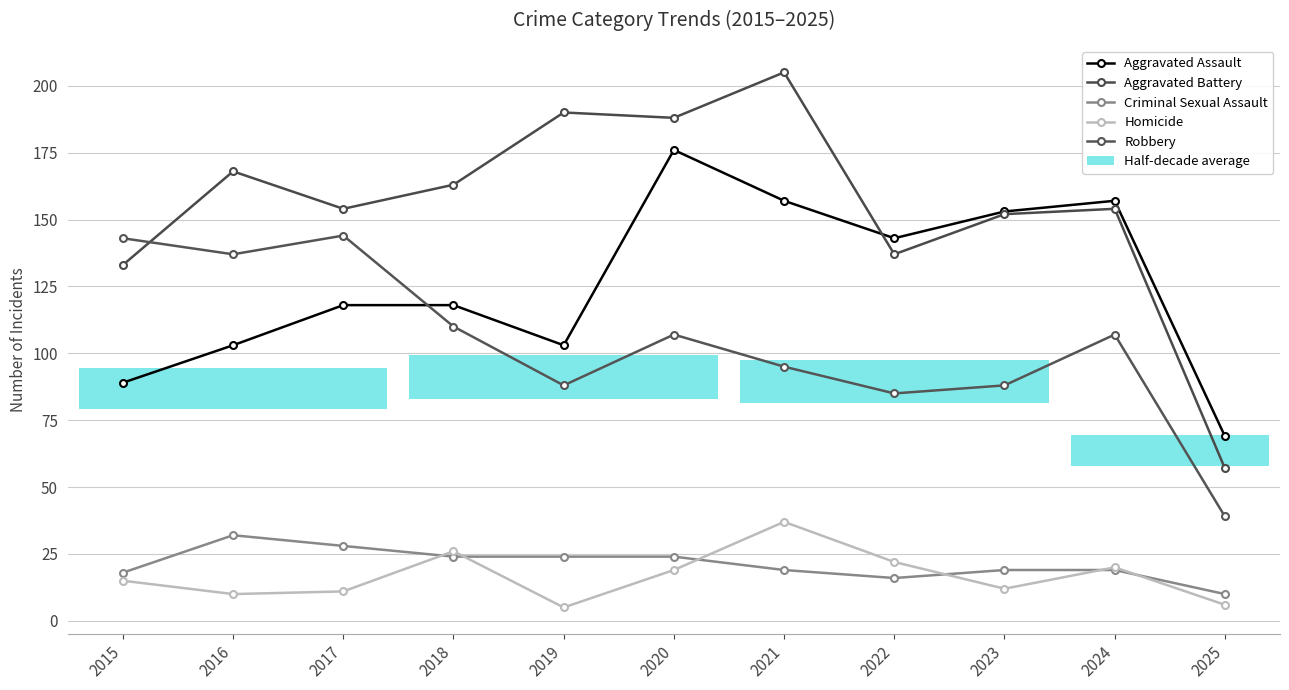

List the series in order of their peak value, highest first.

Aggravated Battery, Aggravated Assault, Robbery, Homicide, Criminal Sexual Assault